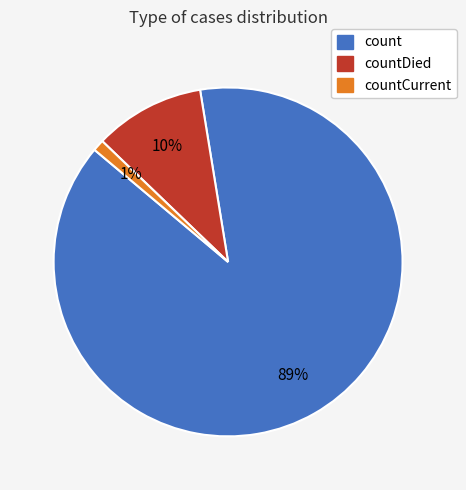

Is there any slice that represents more than half of the pie?

Yes